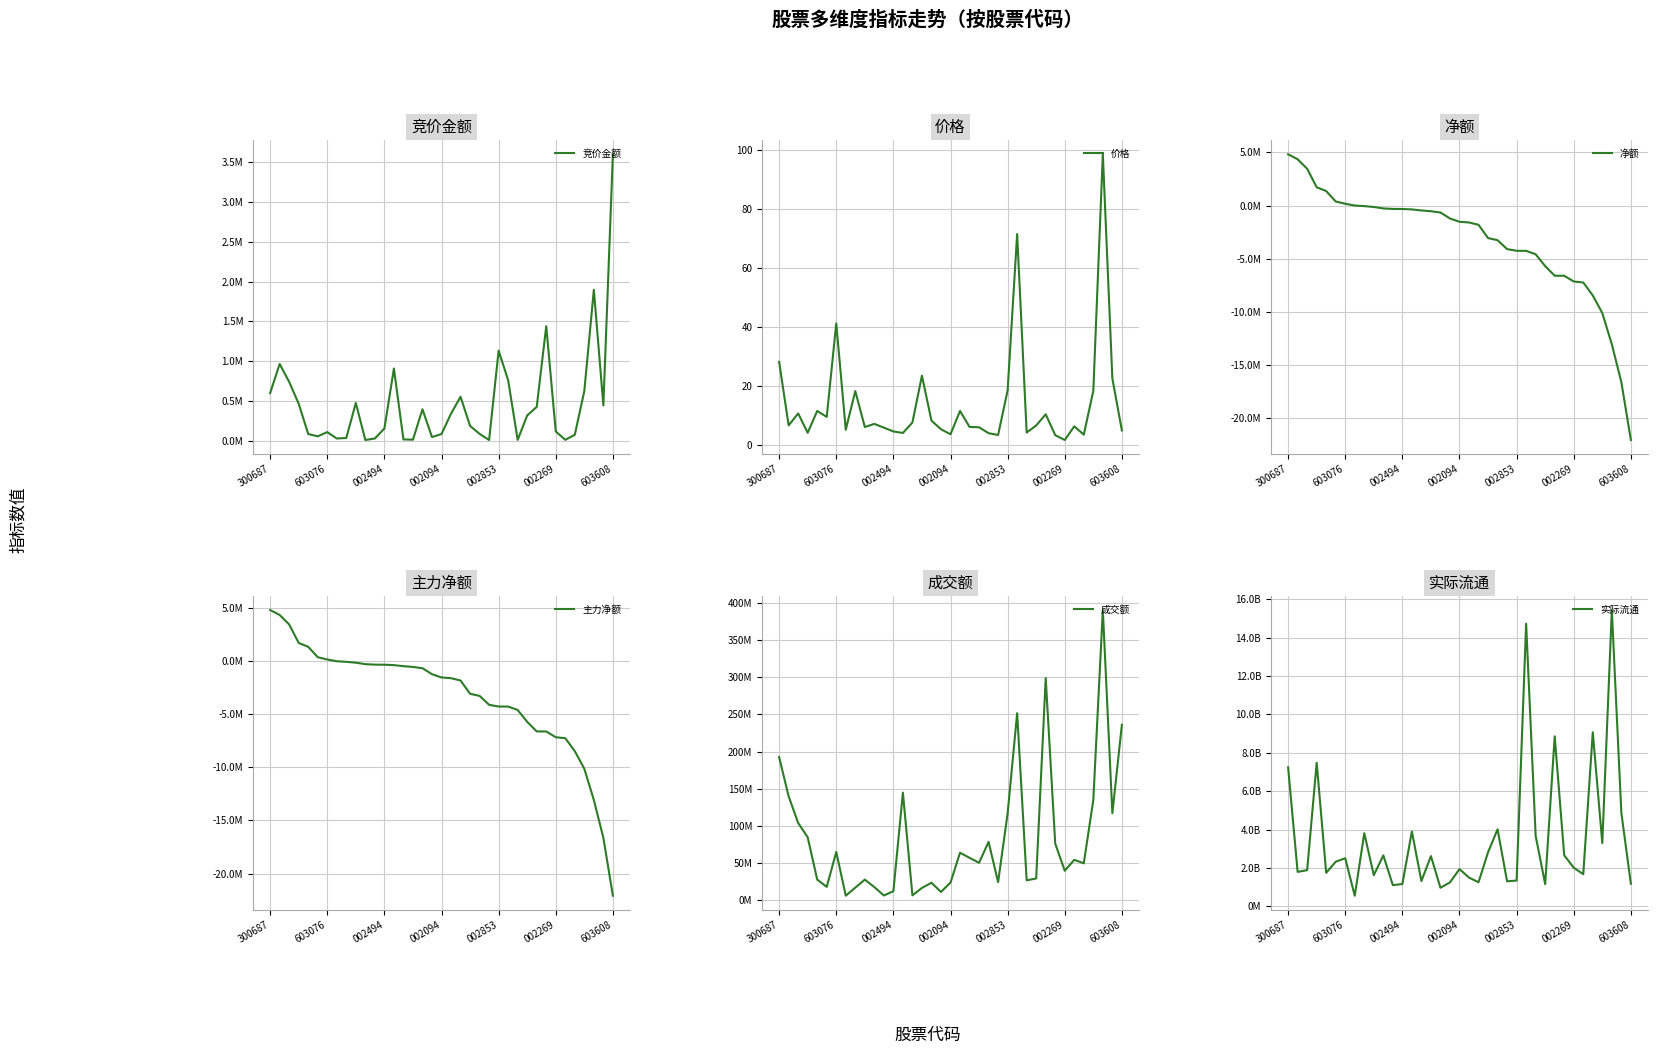

What is the difference between the 净额 values at 14 and 10?

191084.0